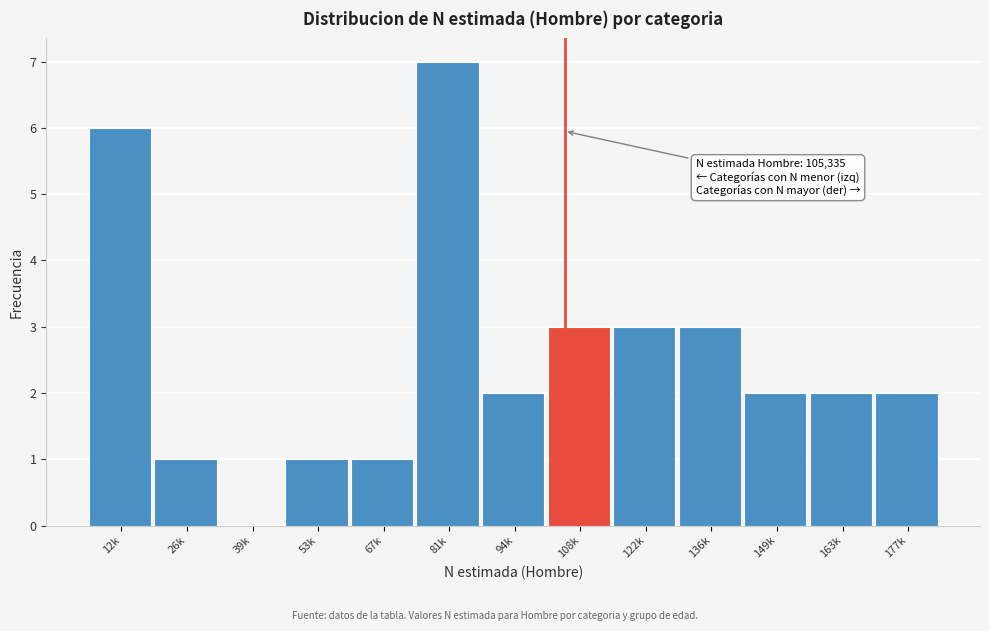

Reading left to right, list all the values displayed in this chart.

12k=6	26k=1	39k=0	53k=1	67k=1	81k=7	94k=2	108k=3	122k=3	136k=3	149k=2	163k=2	177k=2